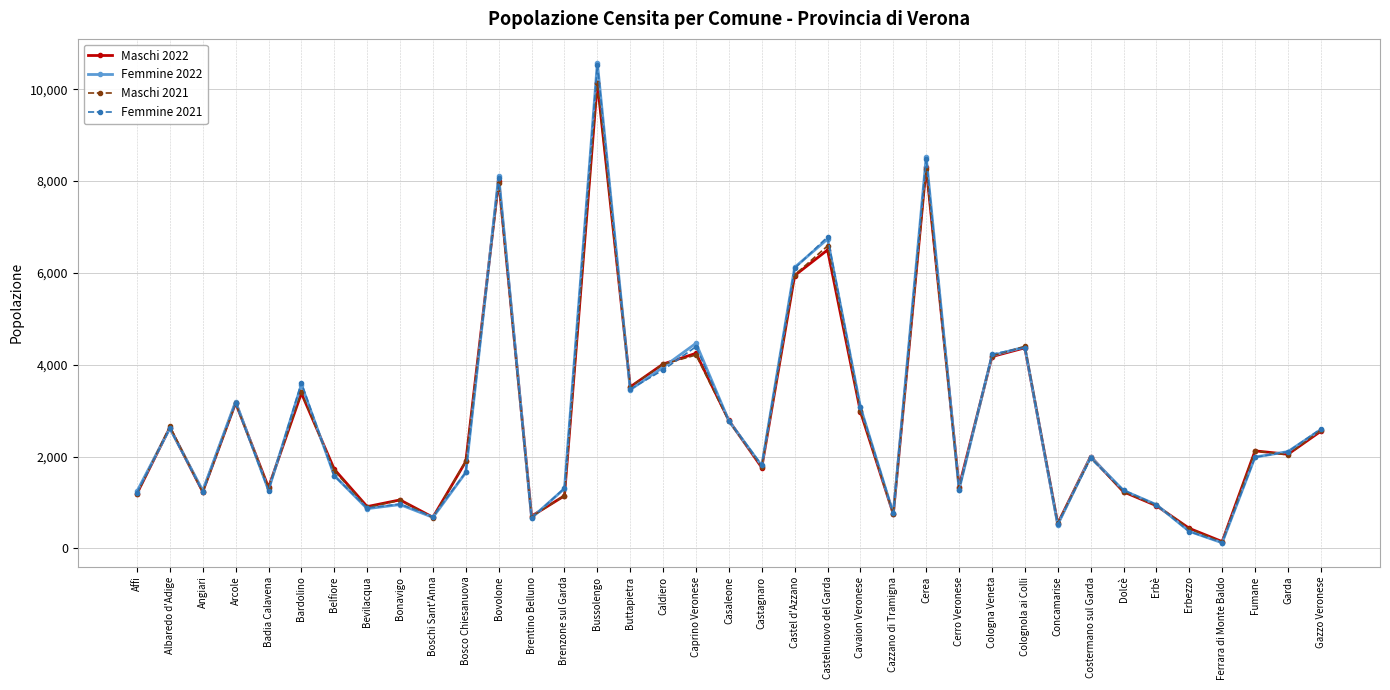

At which label does Maschi 2021 first exceed 1976?

Albaredo d'Adige